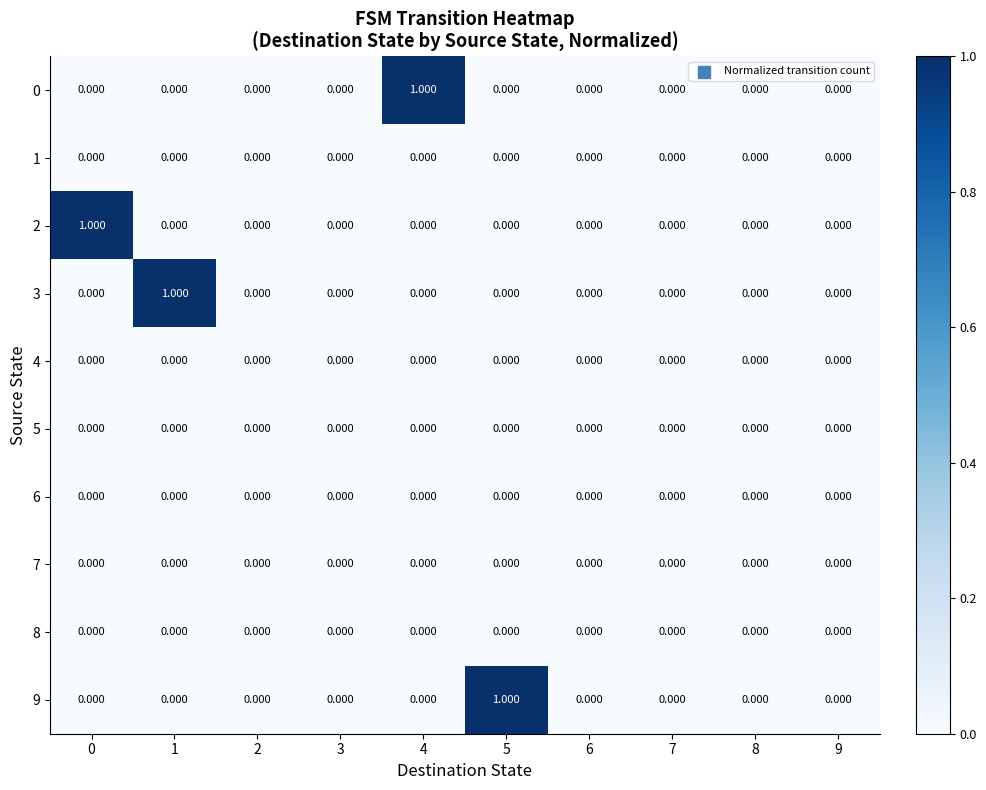

Reading left to right, transcribe all the data shown in this chart.

0: 0=0	1=0	2=0	3=0	4=1	5=0	6=0	7=0	8=0	9=0
1: 0=0	1=0	2=0	3=0	4=0	5=0	6=0	7=0	8=0	9=0
2: 0=1	1=0	2=0	3=0	4=0	5=0	6=0	7=0	8=0	9=0
3: 0=0	1=1	2=0	3=0	4=0	5=0	6=0	7=0	8=0	9=0
4: 0=0	1=0	2=0	3=0	4=0	5=0	6=0	7=0	8=0	9=0
5: 0=0	1=0	2=0	3=0	4=0	5=0	6=0	7=0	8=0	9=0
6: 0=0	1=0	2=0	3=0	4=0	5=0	6=0	7=0	8=0	9=0
7: 0=0	1=0	2=0	3=0	4=0	5=0	6=0	7=0	8=0	9=0
8: 0=0	1=0	2=0	3=0	4=0	5=0	6=0	7=0	8=0	9=0
9: 0=0	1=0	2=0	3=0	4=0	5=1	6=0	7=0	8=0	9=0